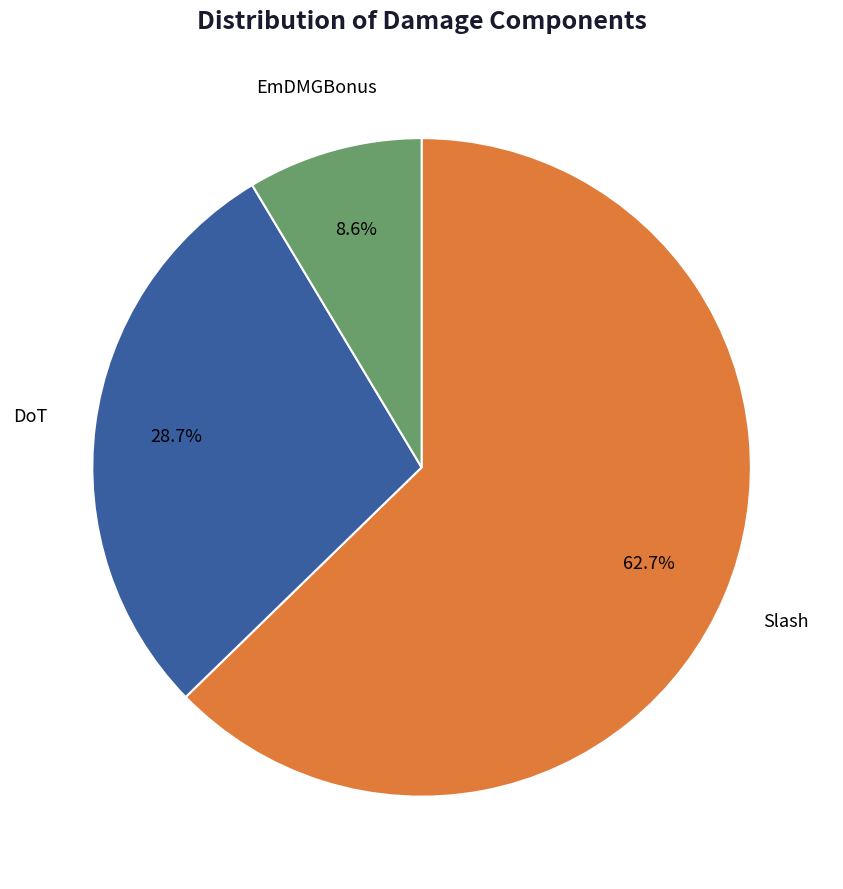

True or false: EmDMGBonus accounts for 9% of the total.

True